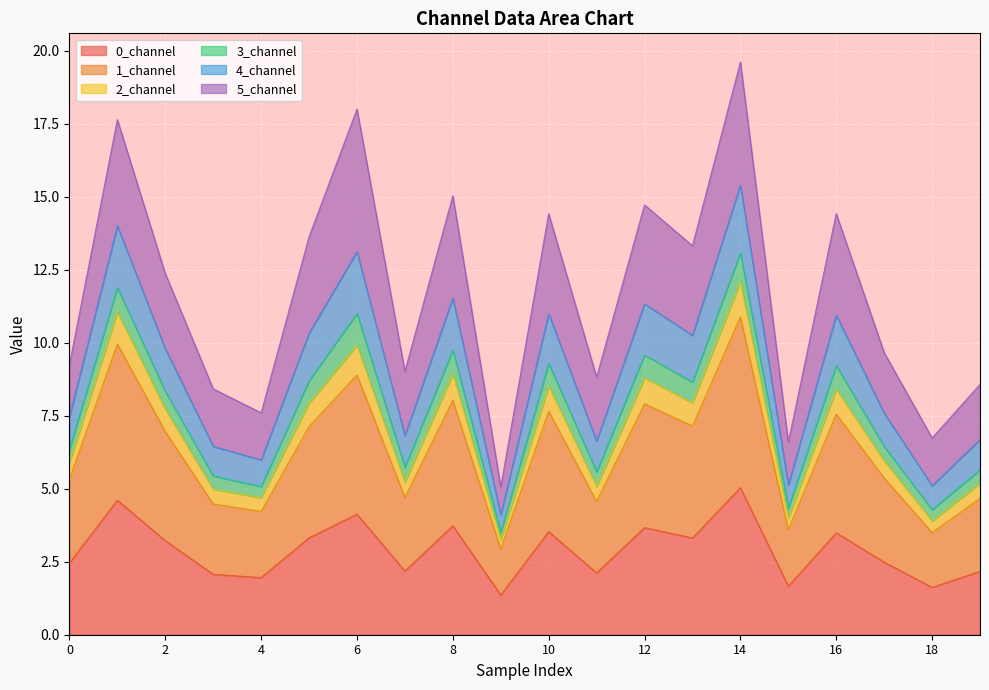

Read the 1_channel value at 9.

2.9